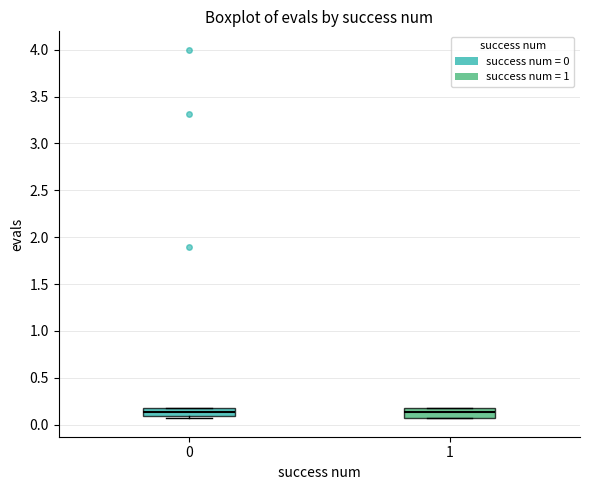

Reading left to right, read every box against the y-axis: the position of its median line, the range the box covers, and the ends of its whiskers. The values are not printed on the chart, so give them approximately, as read against the axis.

0: median 0.15, box 0.10 to 0.20, whiskers 0.05 to 0.20
1: median 0.15 (just below the box's upper edge), box 0.05 to 0.15, whiskers 0.05 to 0.15